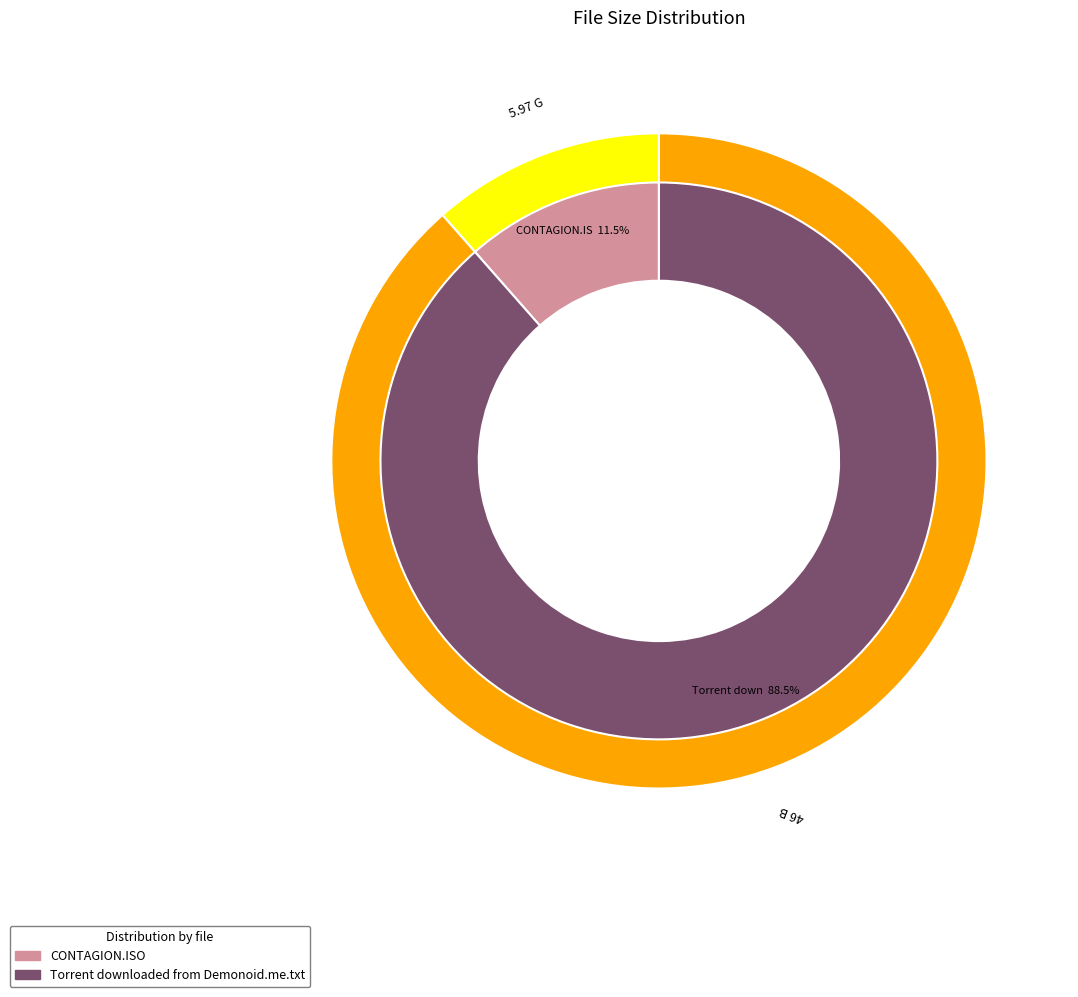

To the nearest percent, what portion does CONTAGION.ISO represent?

11%